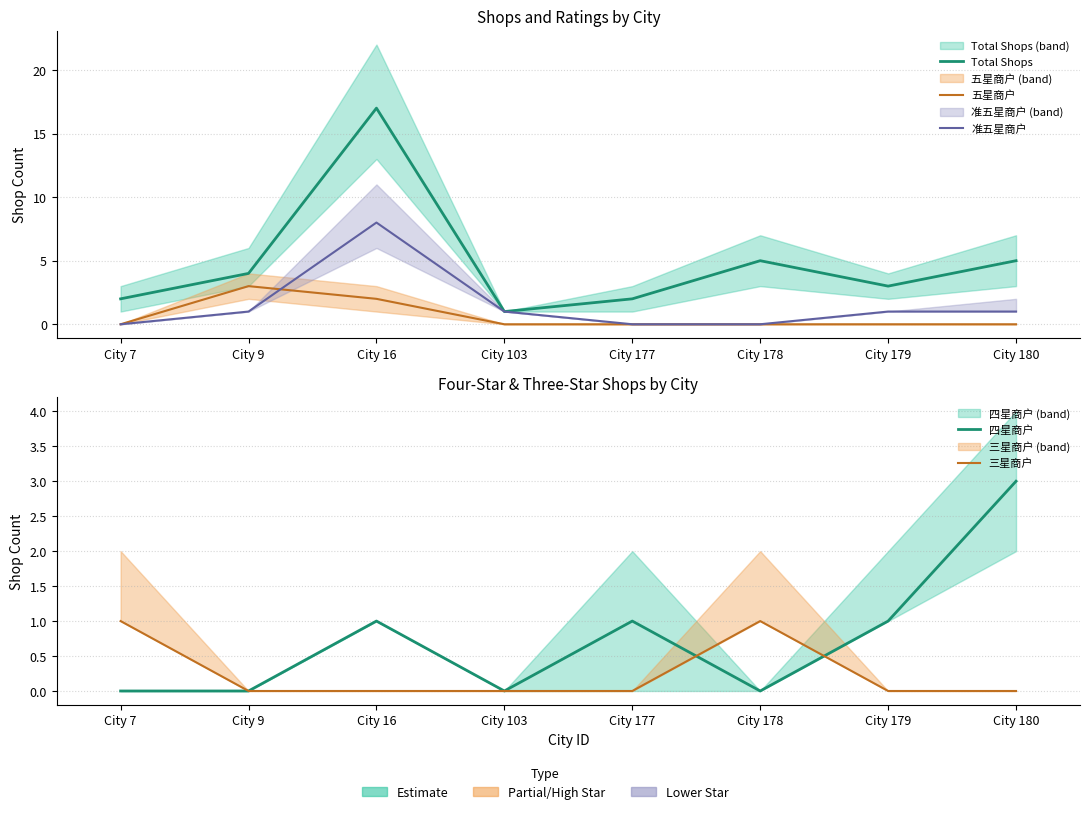

True or false: Total Shops and 准五星商户 cross at least once.

False